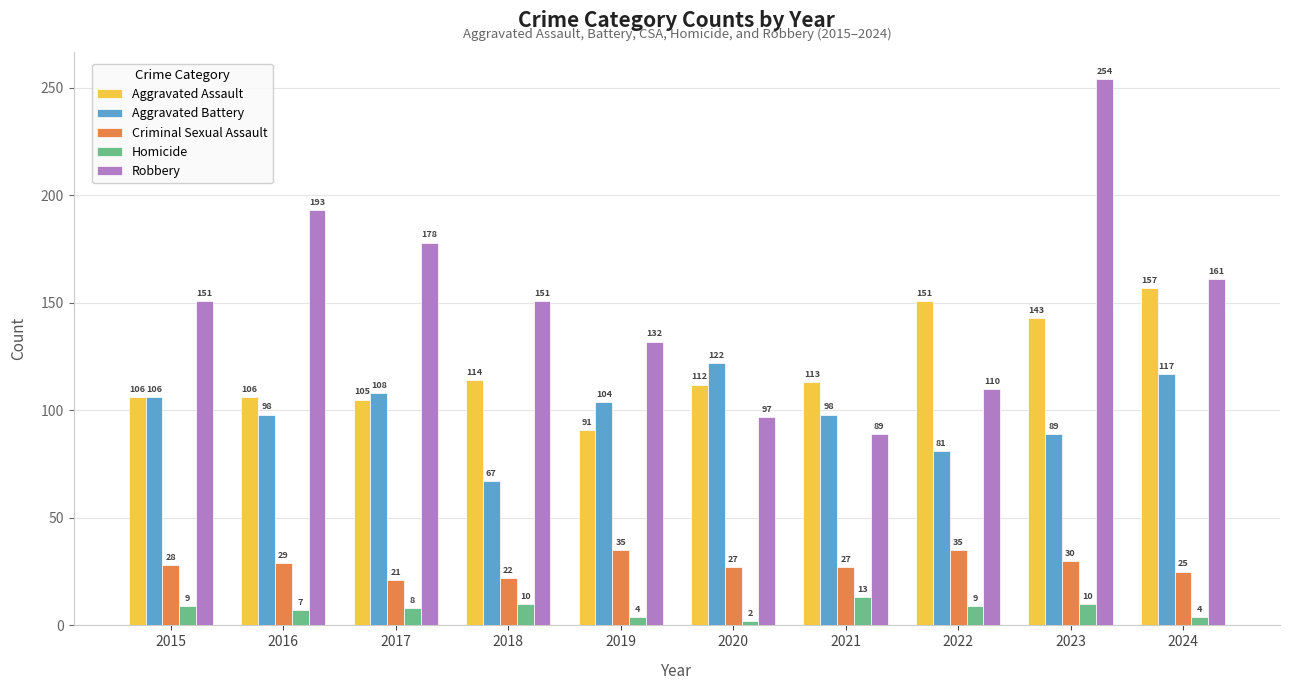

The value of Criminal Sexual Assault at 2017 is 21. True or false?

True